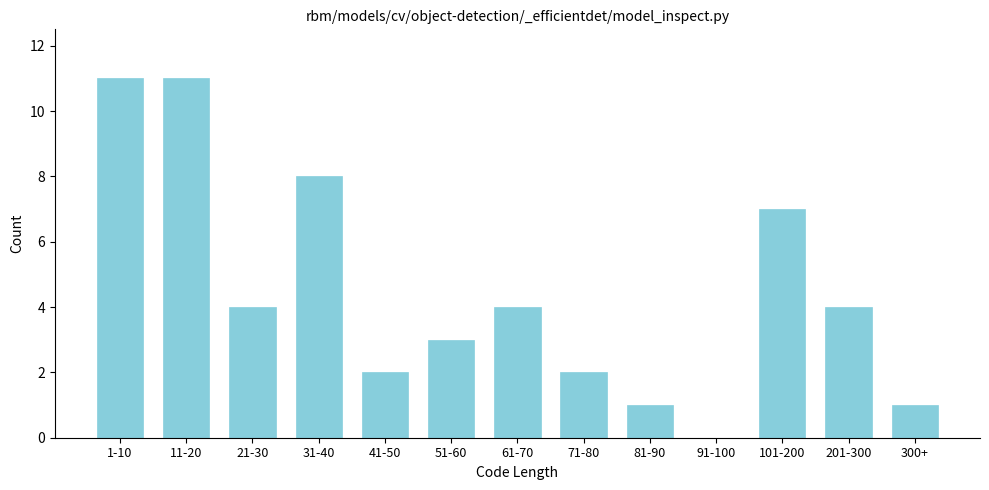

Reading left to right, what are all the values shown in this chart?

1-10=11	11-20=11	21-30=4	31-40=8	41-50=2	51-60=3	61-70=4	71-80=2	81-90=1	91-100=0	101-200=7	201-300=4	300+=1